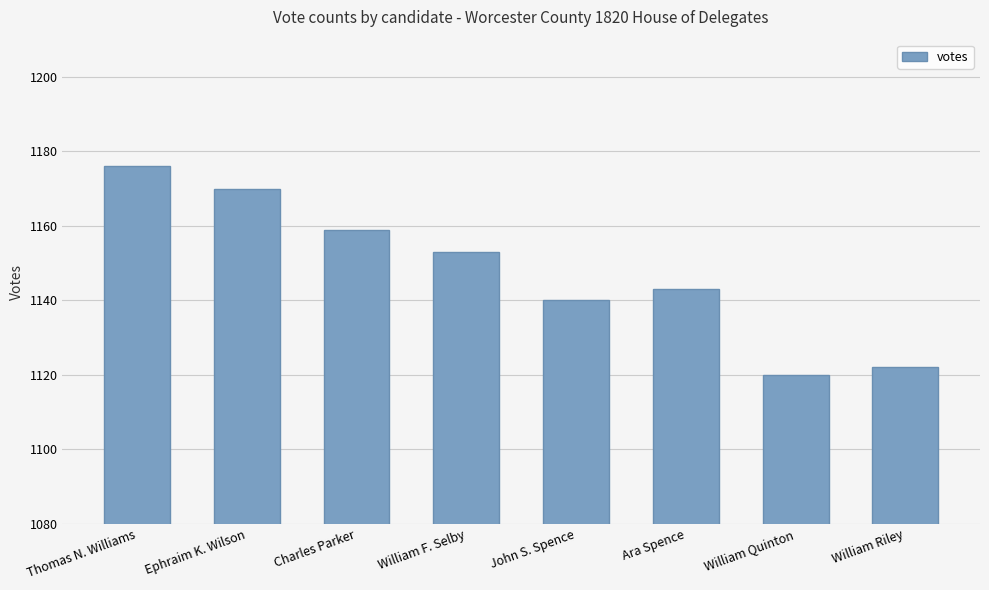

Rank the categories by value from lowest to highest.

William Quinton, William Riley, John S. Spence, Ara Spence, William F. Selby, Charles Parker, Ephraim K. Wilson, Thomas N. Williams